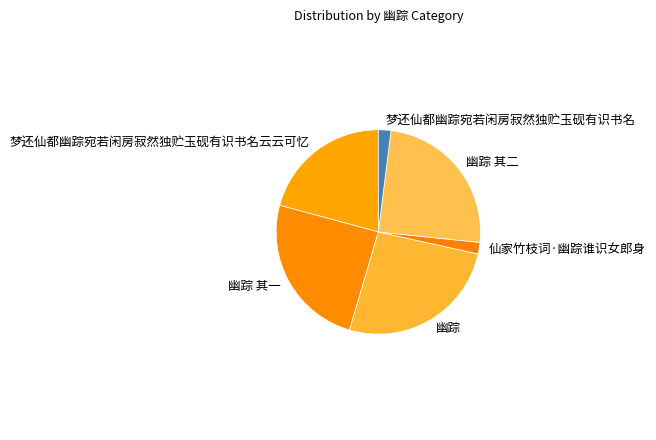

Do 仙家竹枝词·幽踪谁识女郎身 and 梦还仙都幽踪宛若闲房寂然独贮玉砚有识书名 together represent more than half of the pie?

No